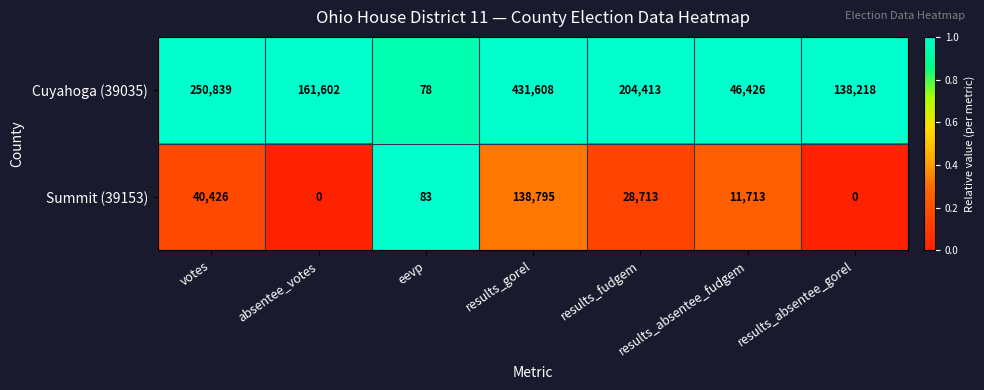

What is the greatest value displayed?

431608